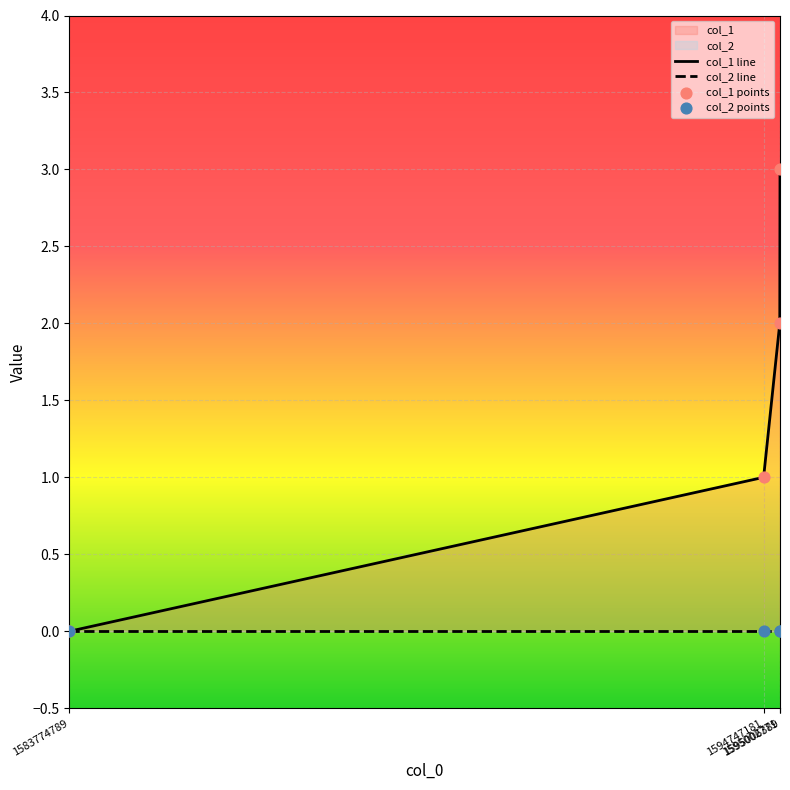

Is the value of col_1 points at 1583774789 greater than the value of col_2 points at 1595006389?

No